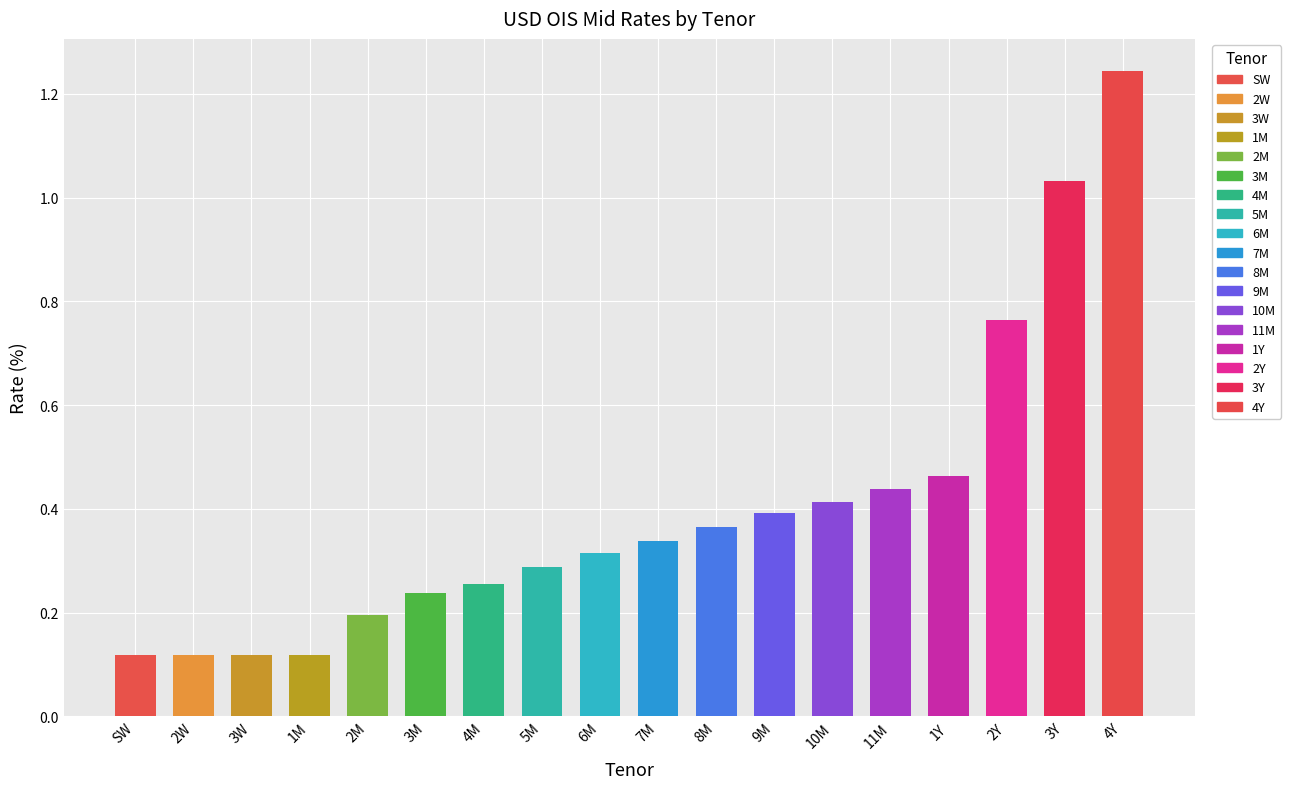

How many groups of bars are there?

18